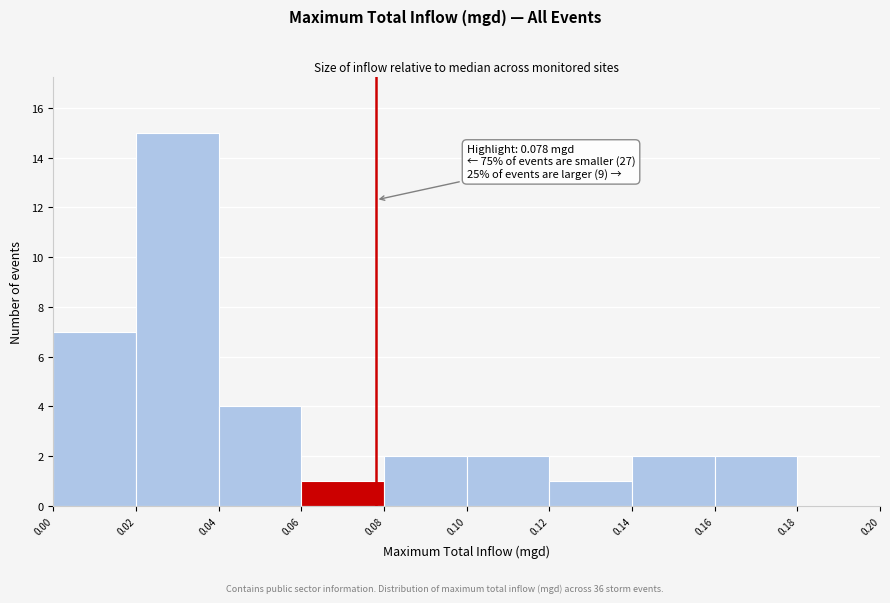

Over which range of the x-axis is the bar tallest?

0.02 to 0.04